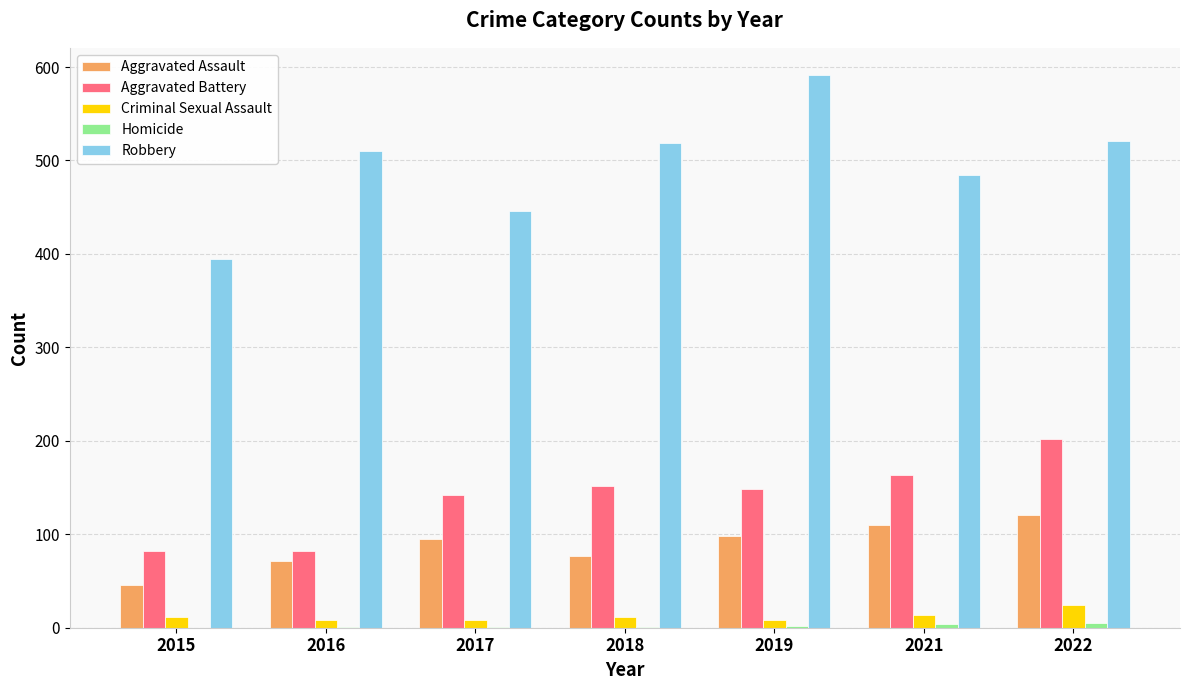

How many data points does each series have?

7